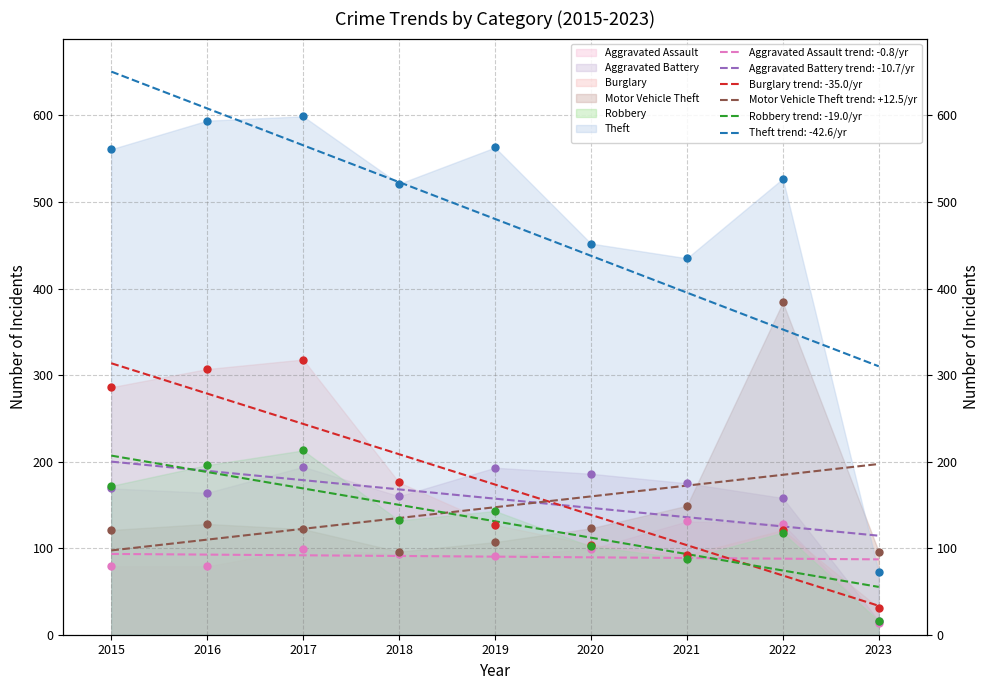

Which series has the largest total across all categories?

Theft